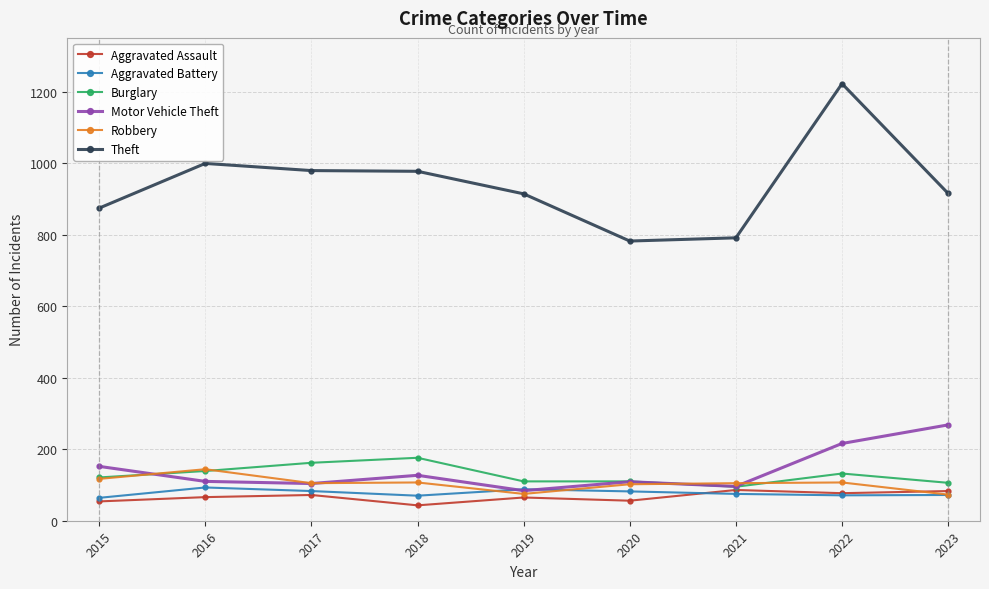

What is the sum of the Motor Vehicle Theft values at 2020 and 2022?

325